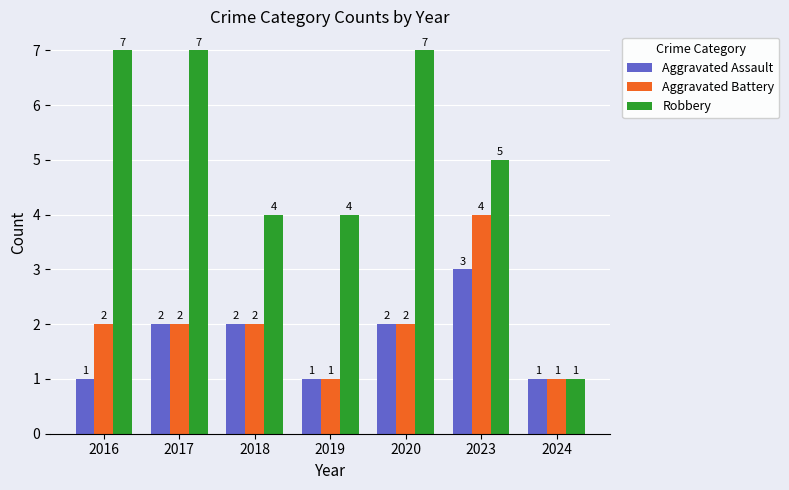

What is the value of the Robbery bar at the 3rd from the left?

4